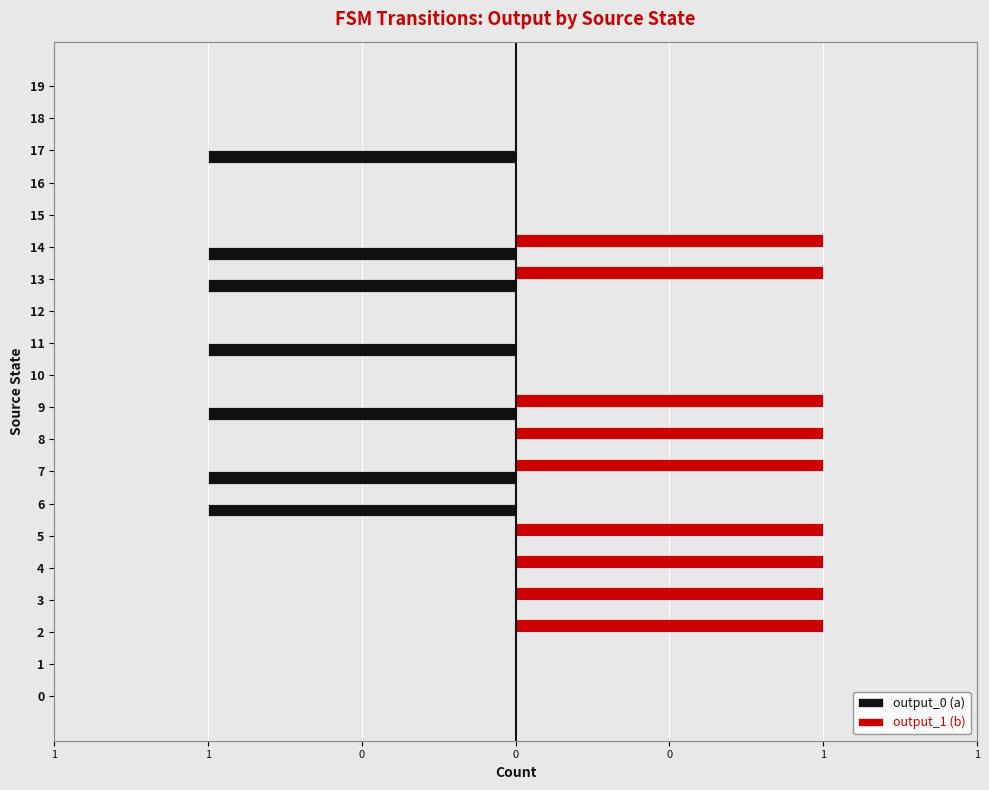

What are all the series names shown in the legend?

output_0 (a), output_1 (b)